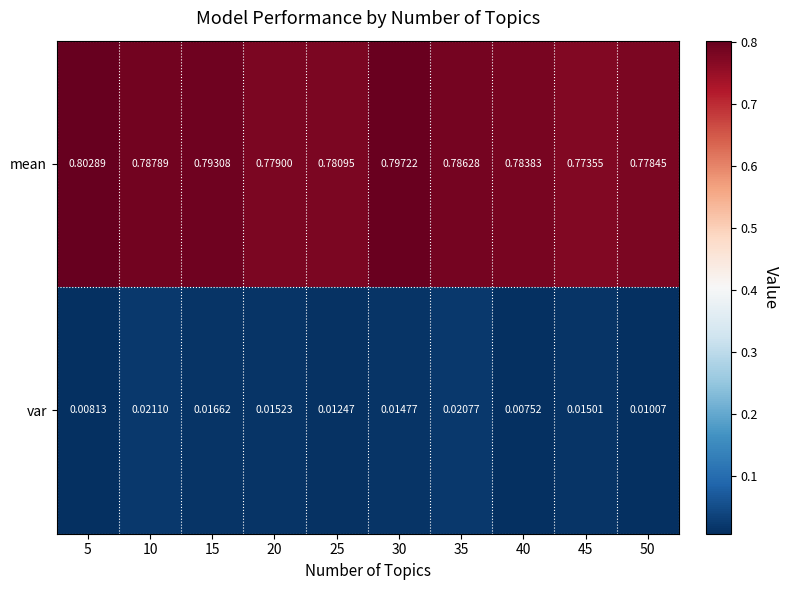

Between 15 and 35, which series saw the biggest shift?

mean